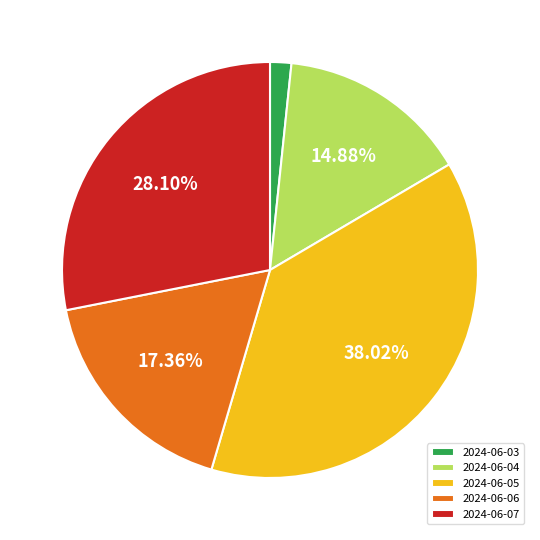

Which has a higher value, 2024-06-06 or 2024-06-04?

2024-06-06